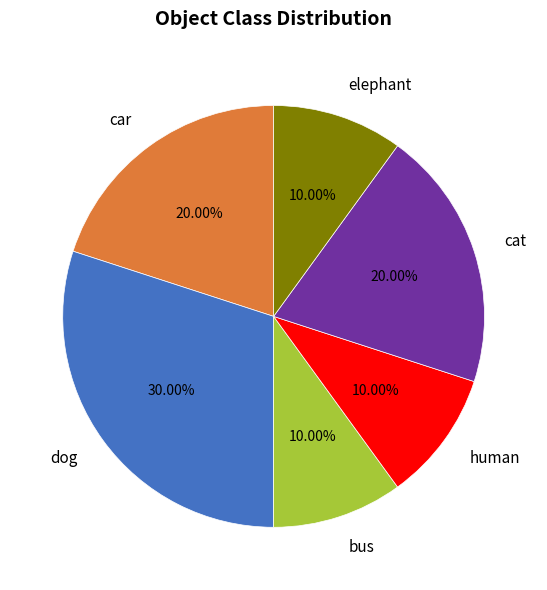

Count the number of slices in the pie.

6